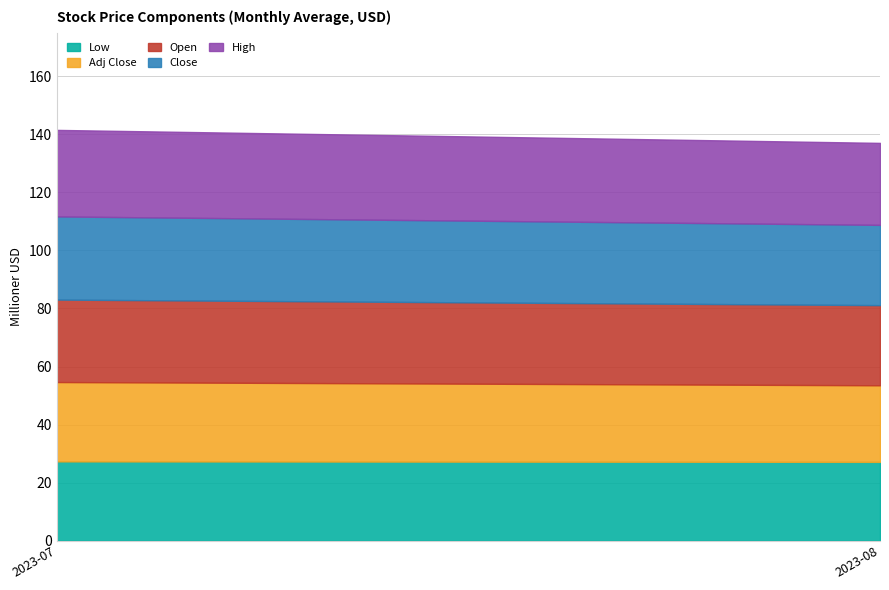

True or false: Low has a value of 45.9 at 2023-08.

False